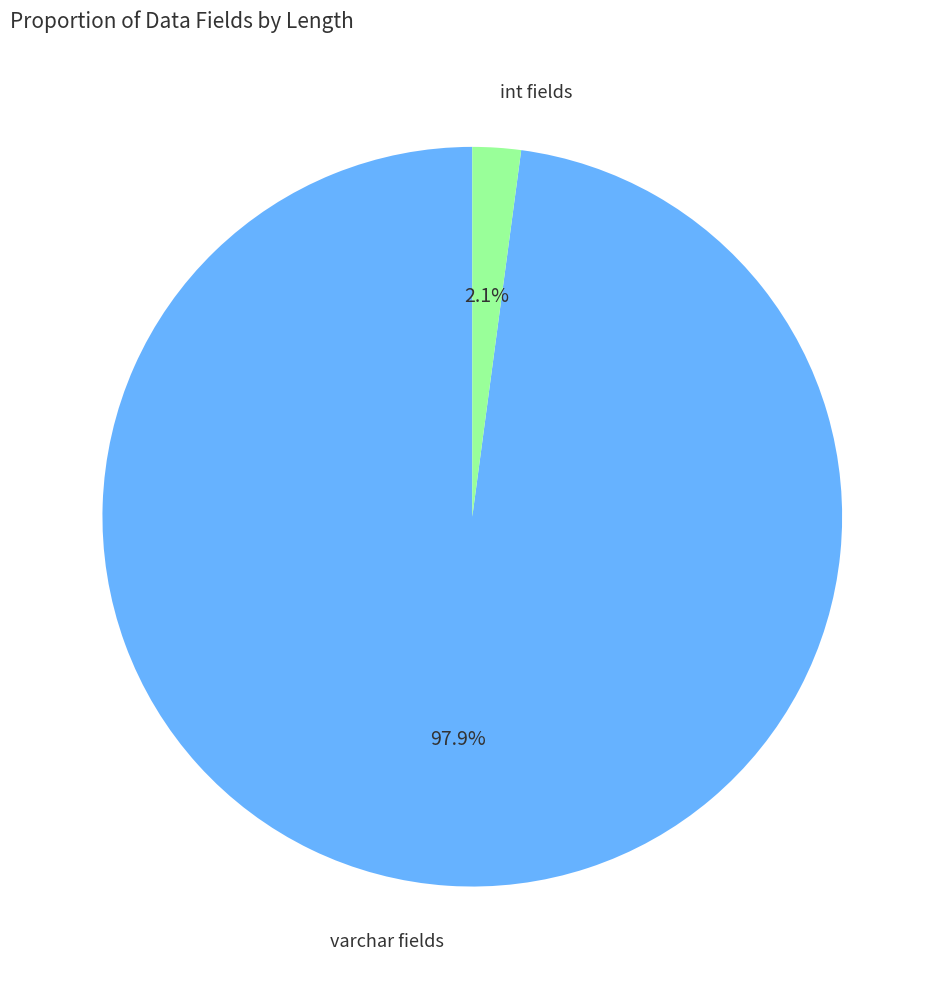

To the nearest percent, what is the average slice percentage?

50%